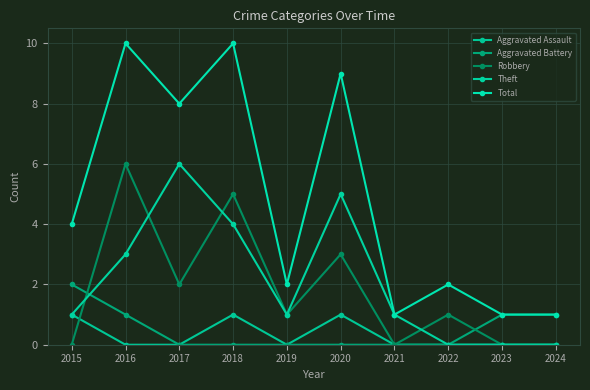

At which category does the chart reach its minimum across all series?

2016